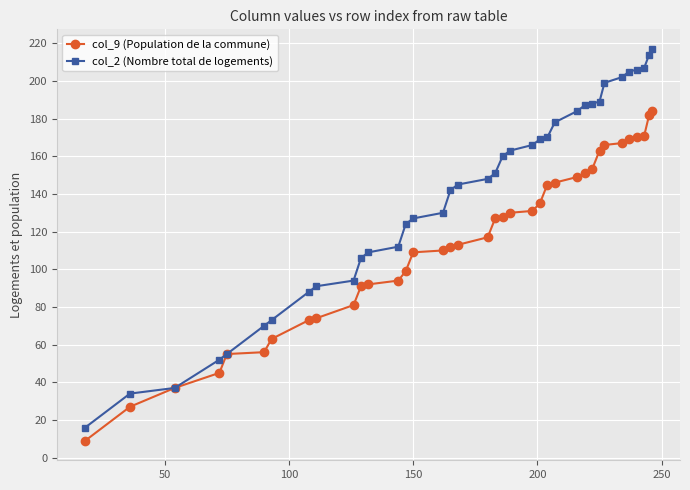

What is the smallest value displayed?

9